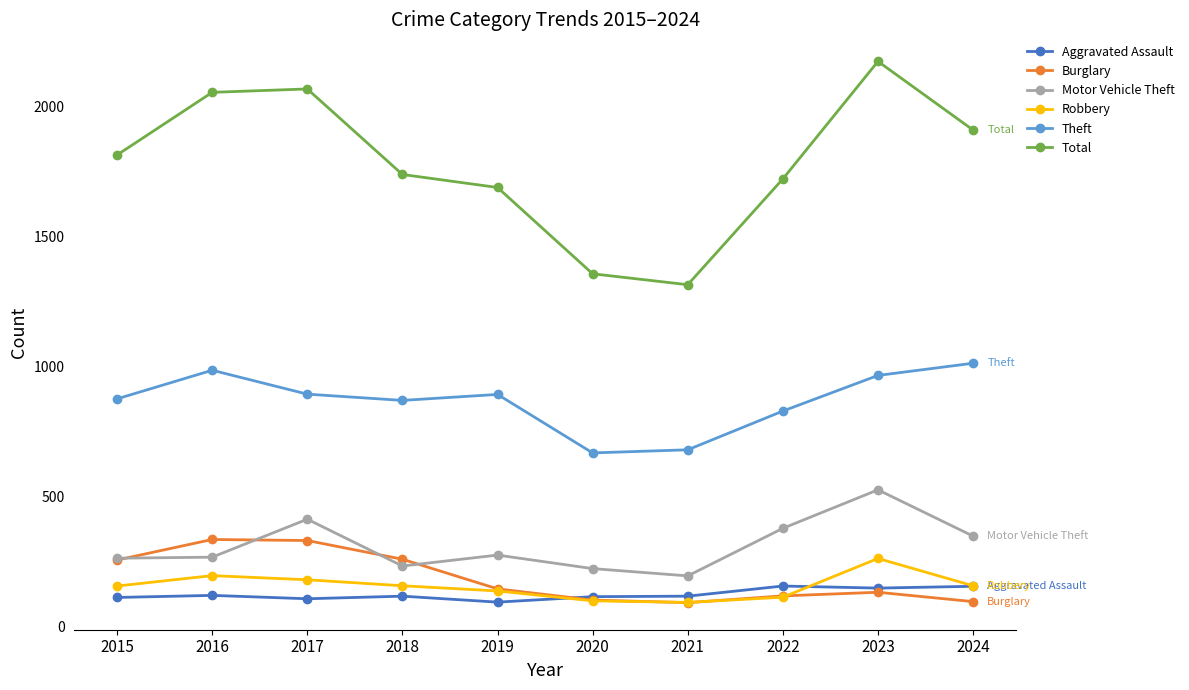

Which series has the widest spread of values?

Total